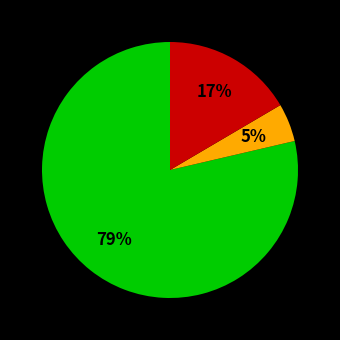

Is there any slice that represents more than half of the pie?

Yes